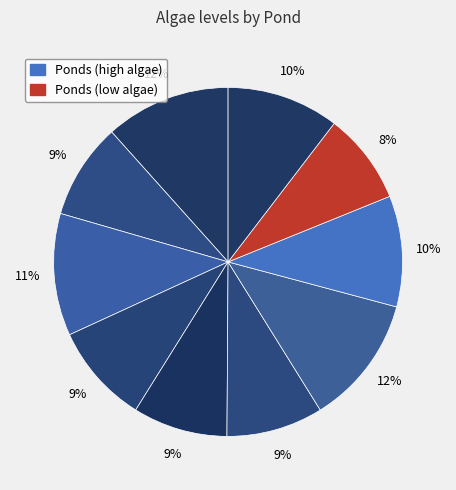

To the nearest percent, what is the average slice percentage?

10%